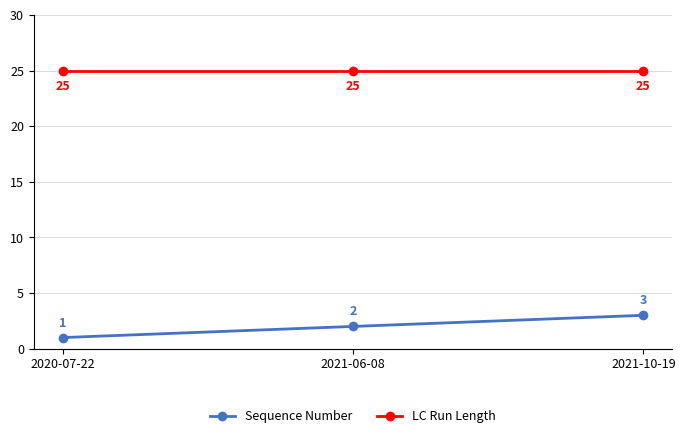

What is the label of the 1st point from the left?

2020-07-22